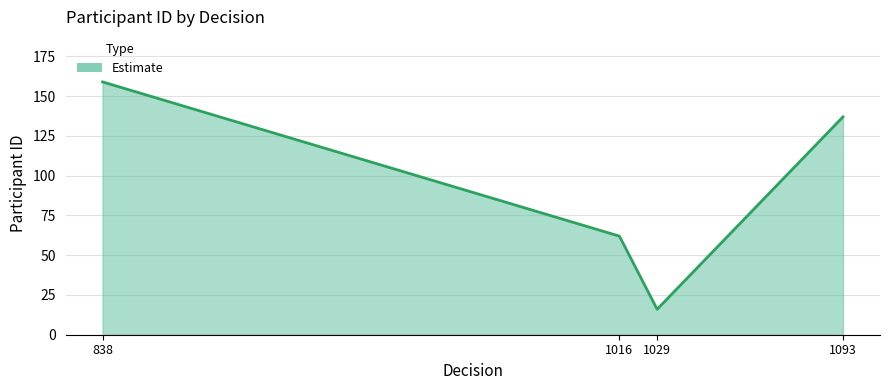

How many values are below 137?

2